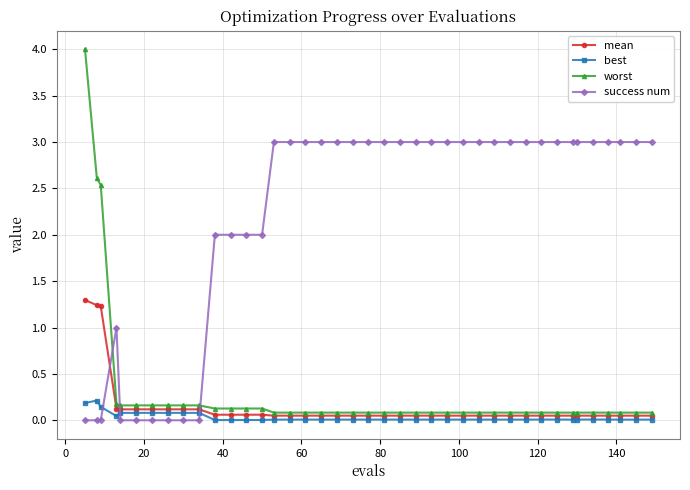

List the series in order of their peak value, lowest first.

best, mean, success num, worst